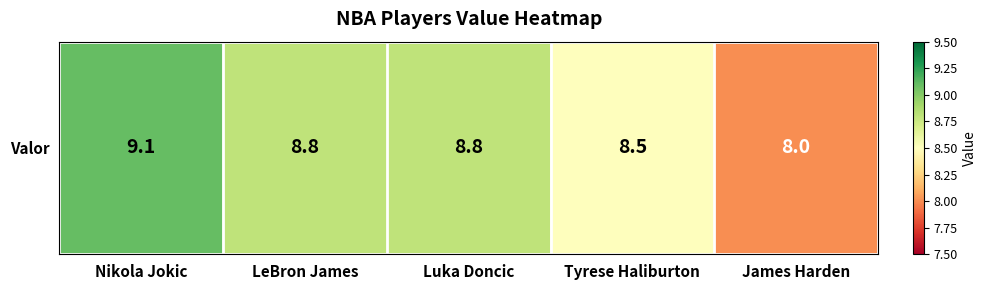

Reading left to right, list all the values displayed in this chart.

Nikola Jokic=9.1	LeBron James=8.8	Luka Doncic=8.8	Tyrese Haliburton=8.5	James Harden=8.0